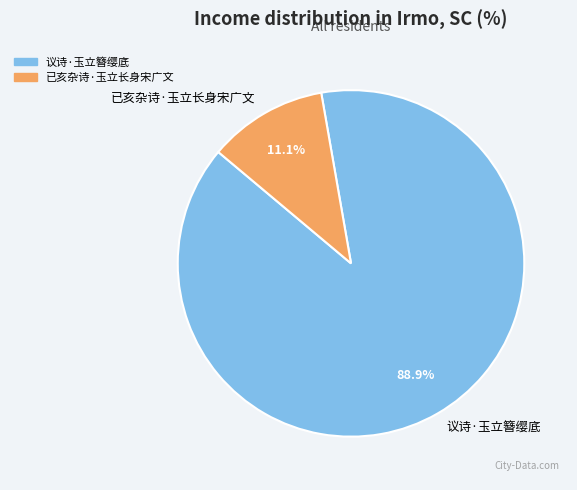

Is 已亥杂诗·玉立长身宋广文 the majority of the pie?

No